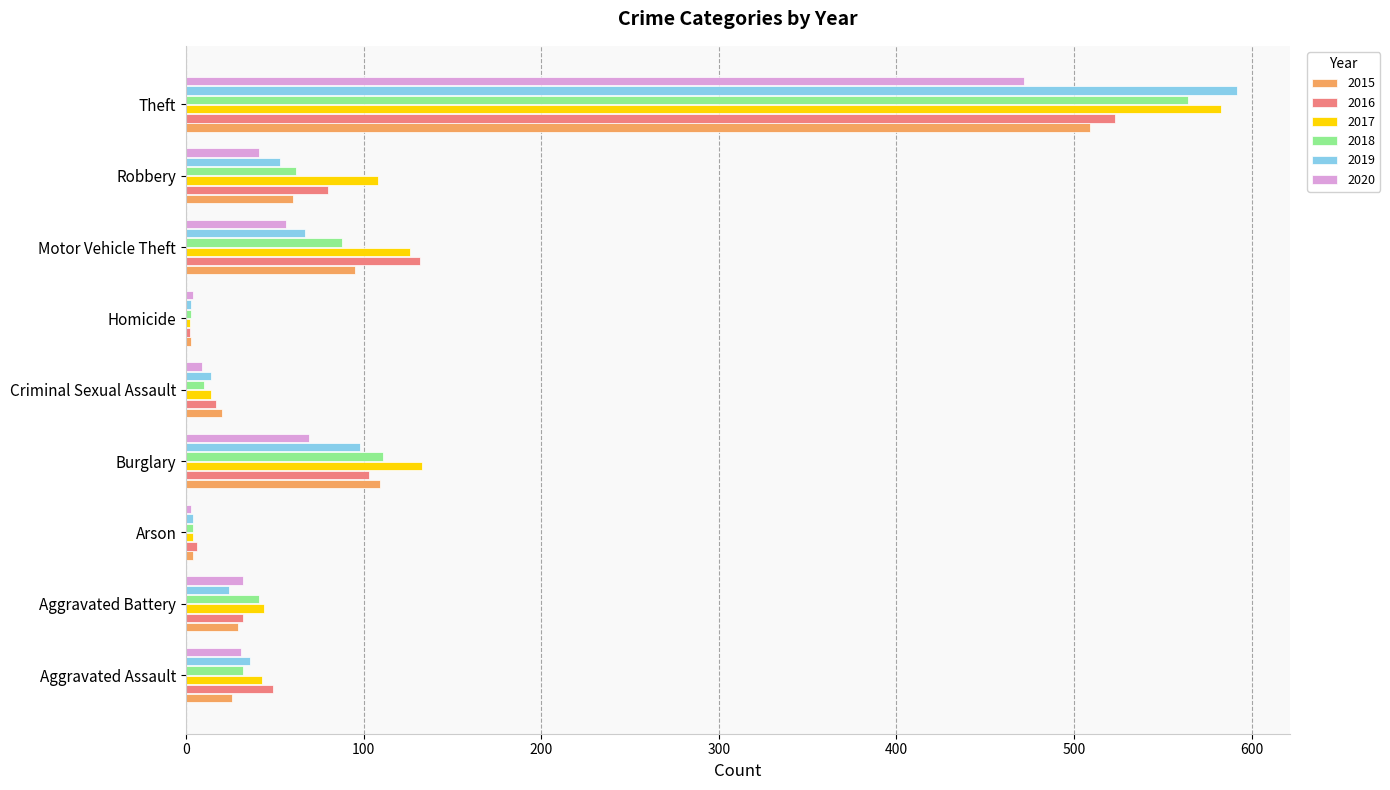

Which series changed the most between Aggravated Battery and Arson?

2017